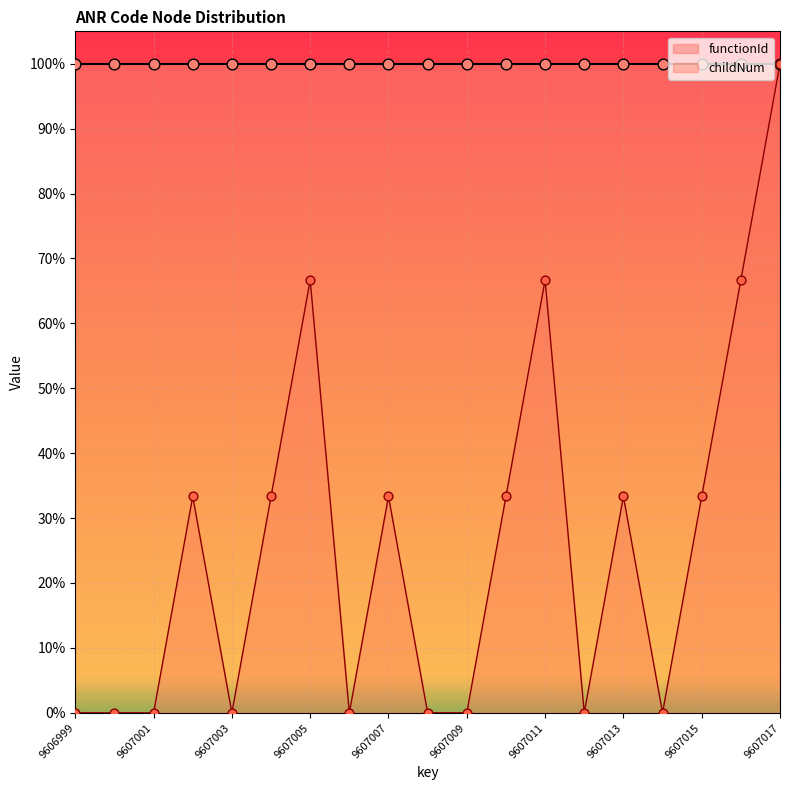

What is the change in value from 9606999 to 9607007?

+0.3